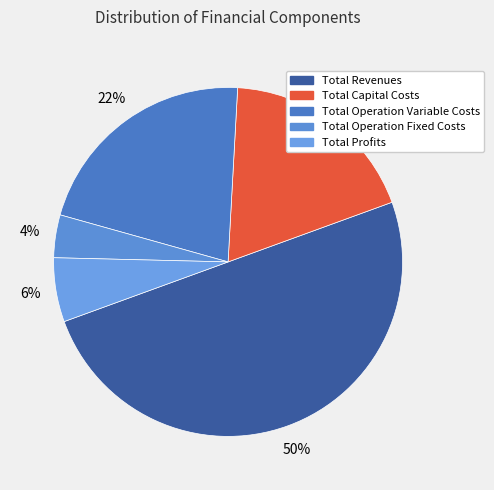

What percentage is the Total Operation Fixed Costs slice, to the nearest percent?

4%